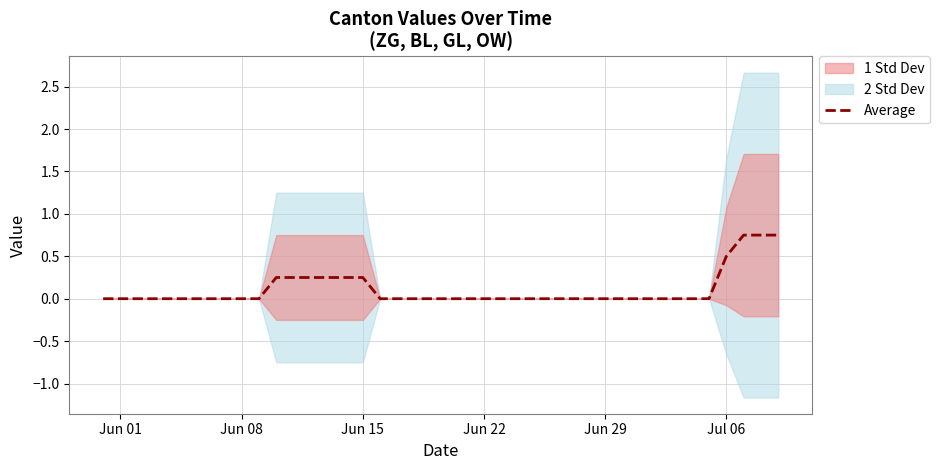

What is the sum of all values?

4.2